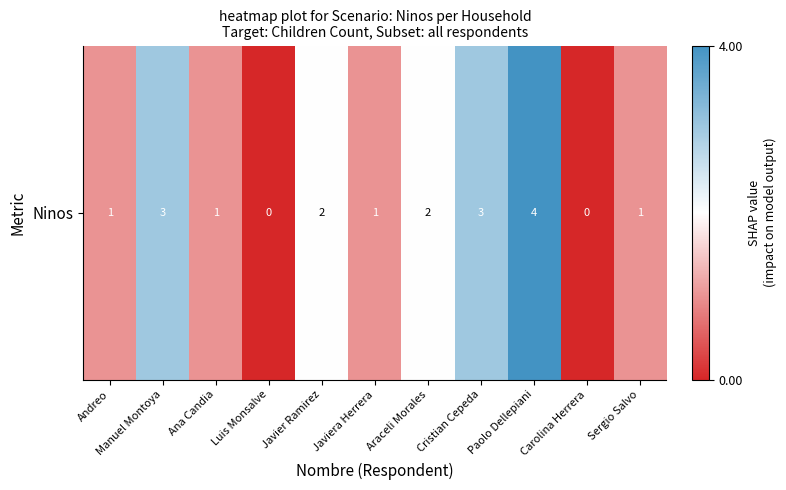

Which label corresponds to the largest value in the chart?

Paolo Dellepiani